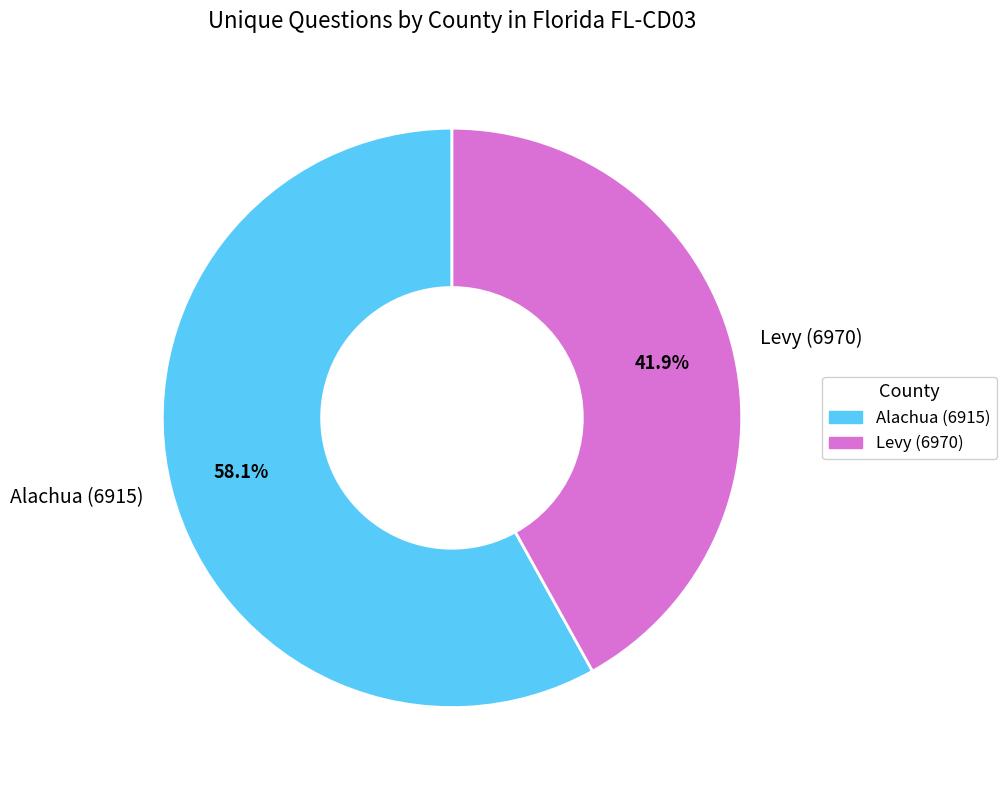

What percentage is the Alachua (6915) slice, to the nearest percent?

58%